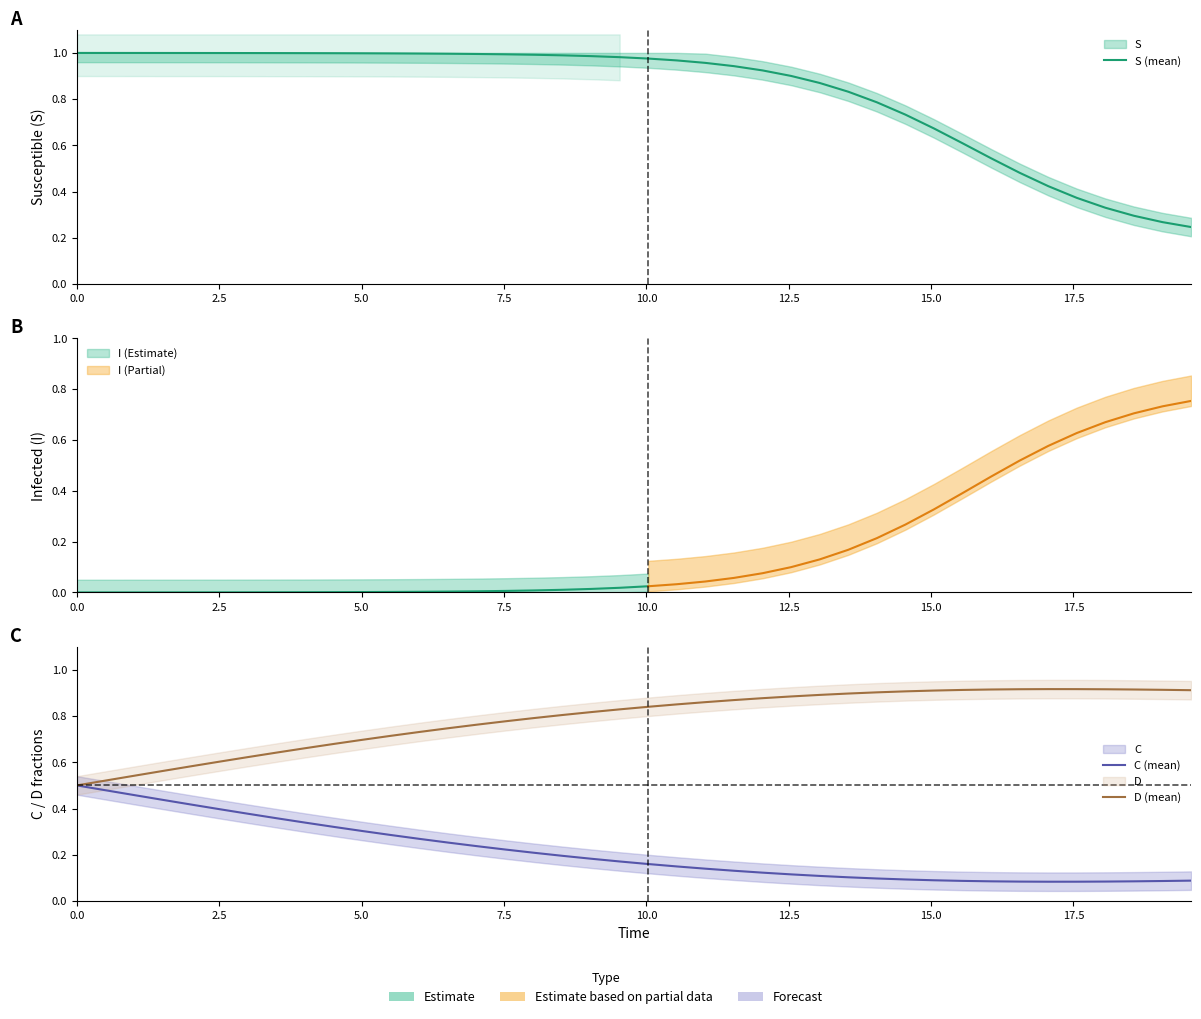

Which series has the largest total across all categories?

S (mean)